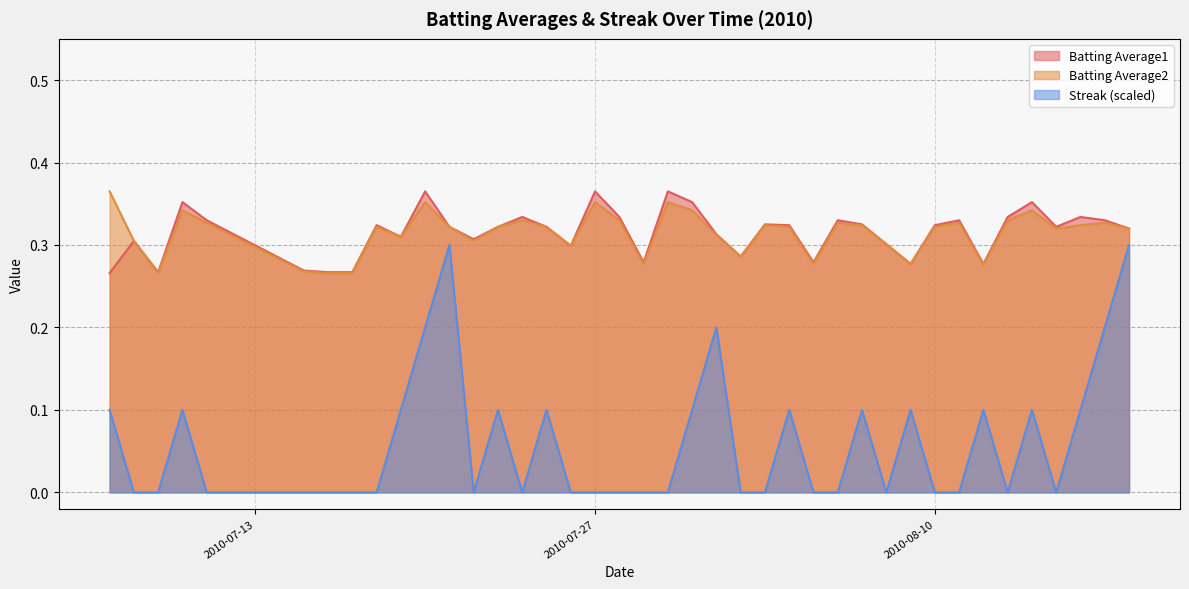

True or false: Streak has more than 0 points higher than both neighbors.

True